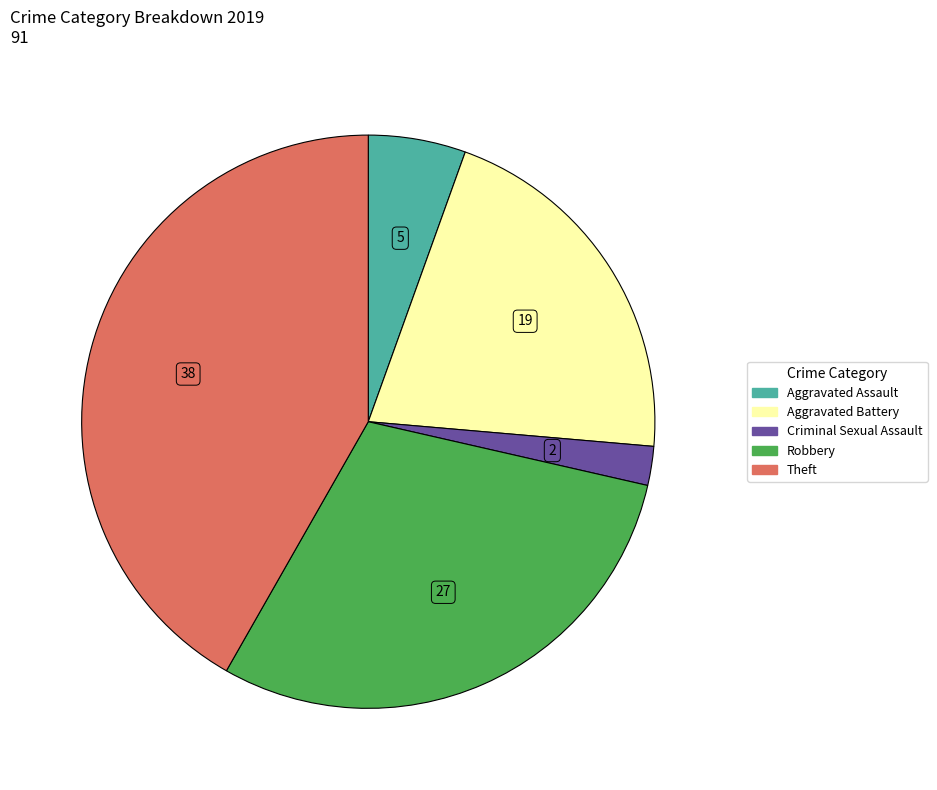

Is there any slice that represents more than half of the pie?

No